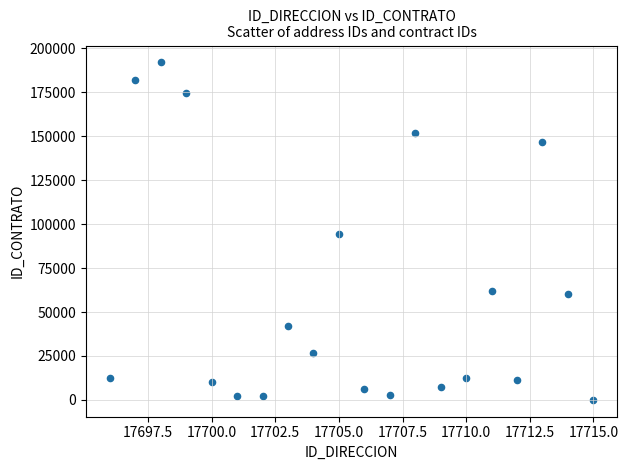

What is the range of X values (max minus min)?

19